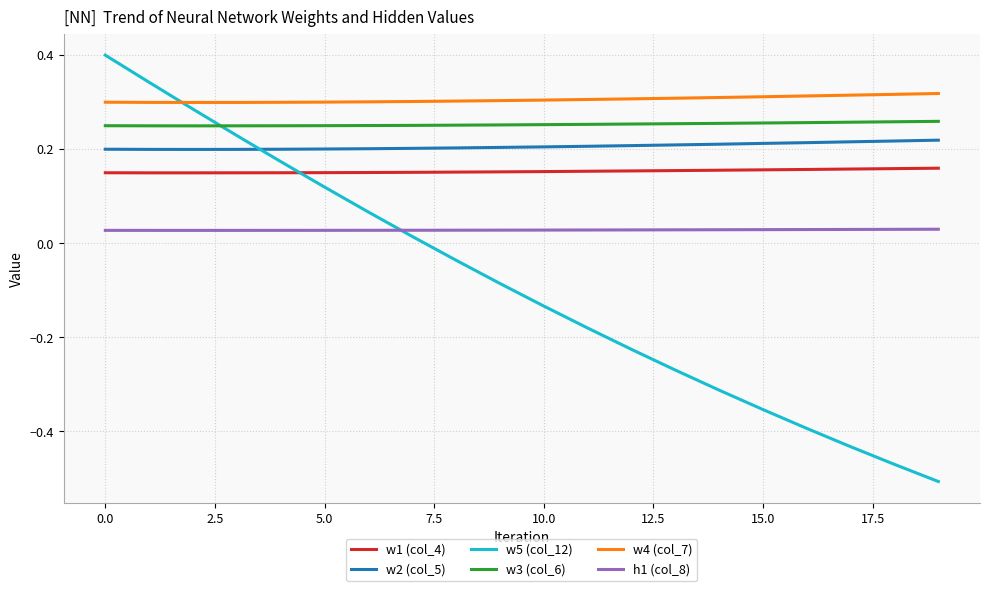

At how many categories does at least one series exceed 0?

20